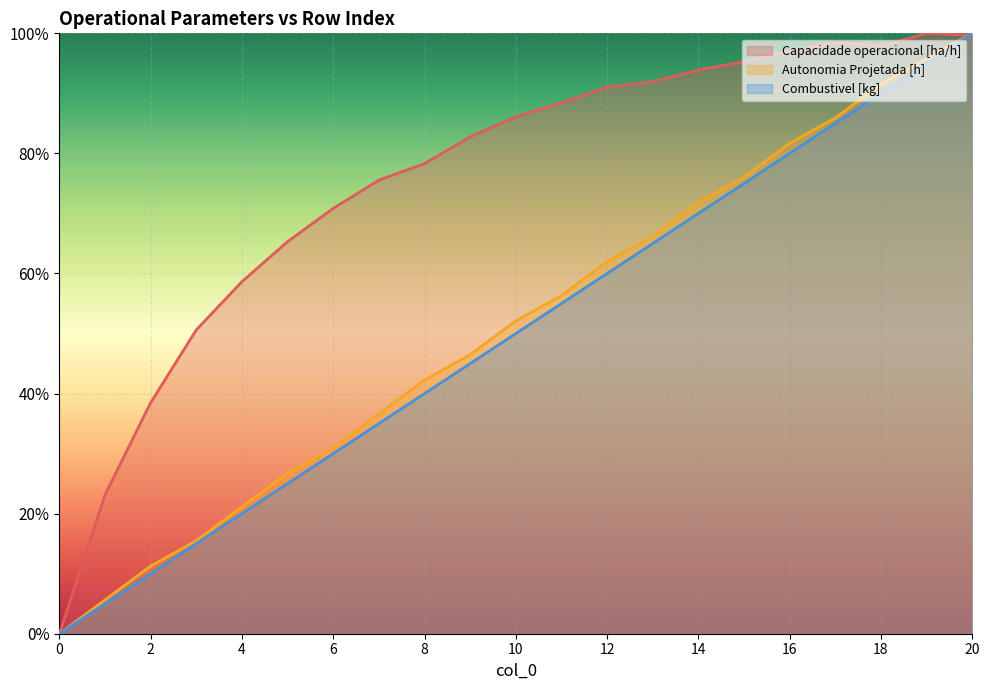

Is it true that Capacidade operacional [ha/h] equals 0.8 at 7?

True